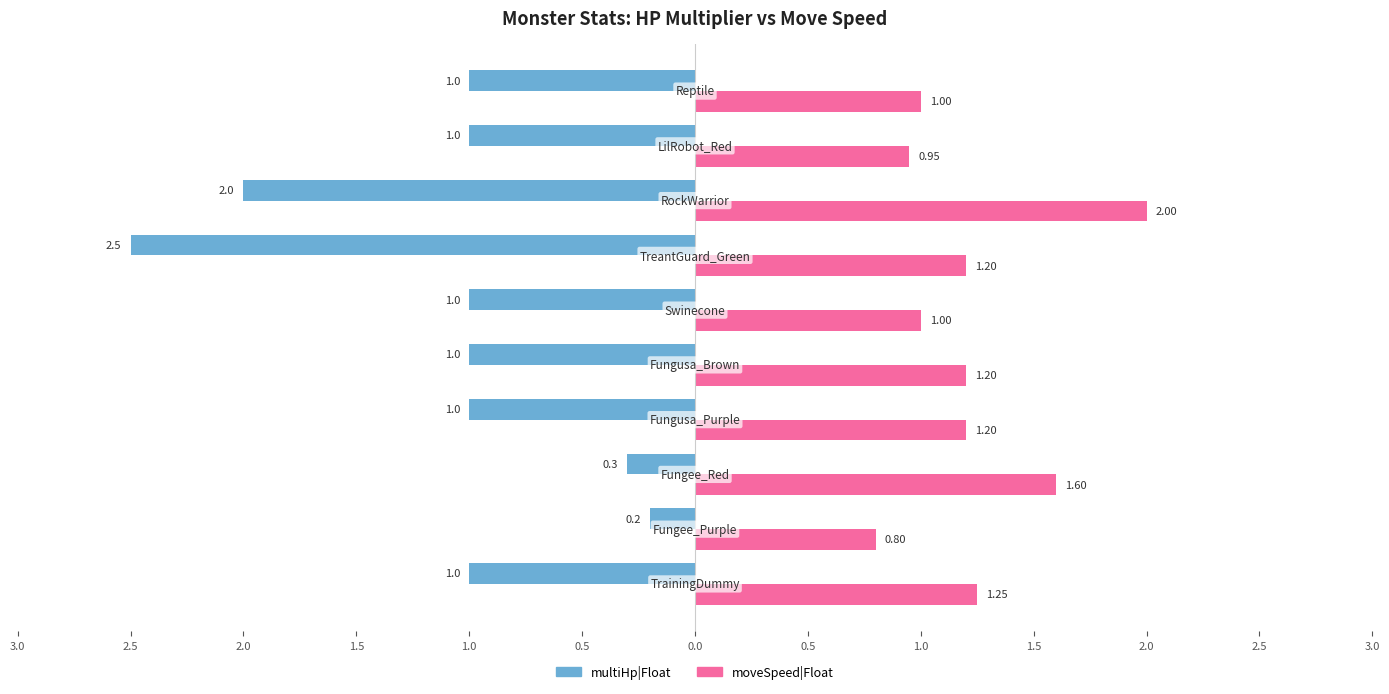

What are all the series names shown in the legend?

multiHp|Float, moveSpeed|Float